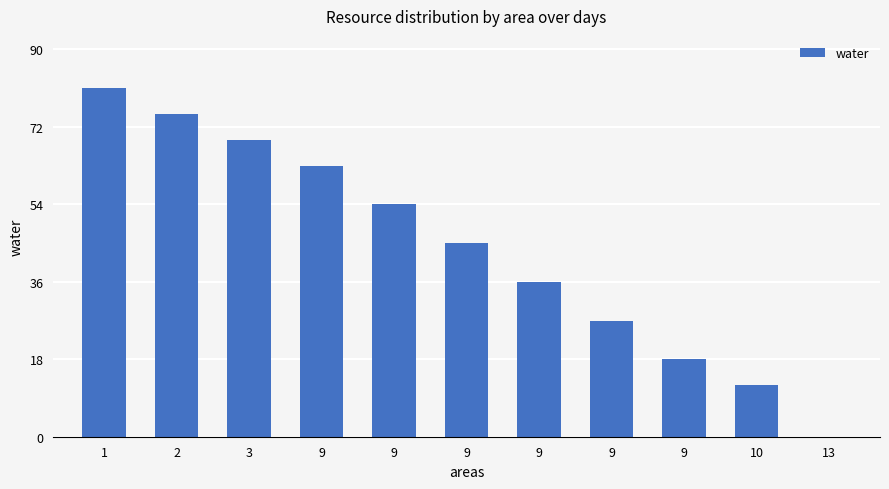

How many positive values are there?

10